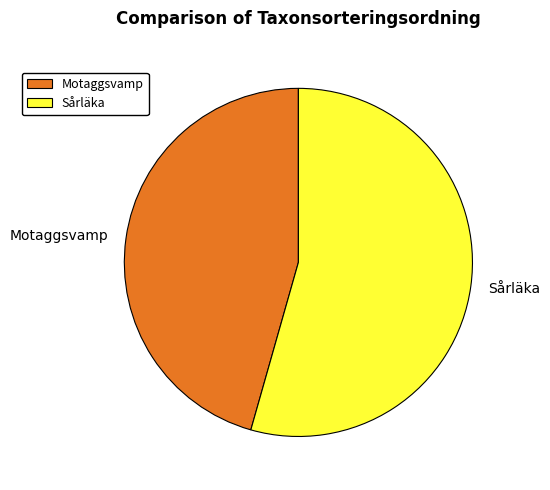

Which category has the smallest portion of the pie?

Motaggsvamp